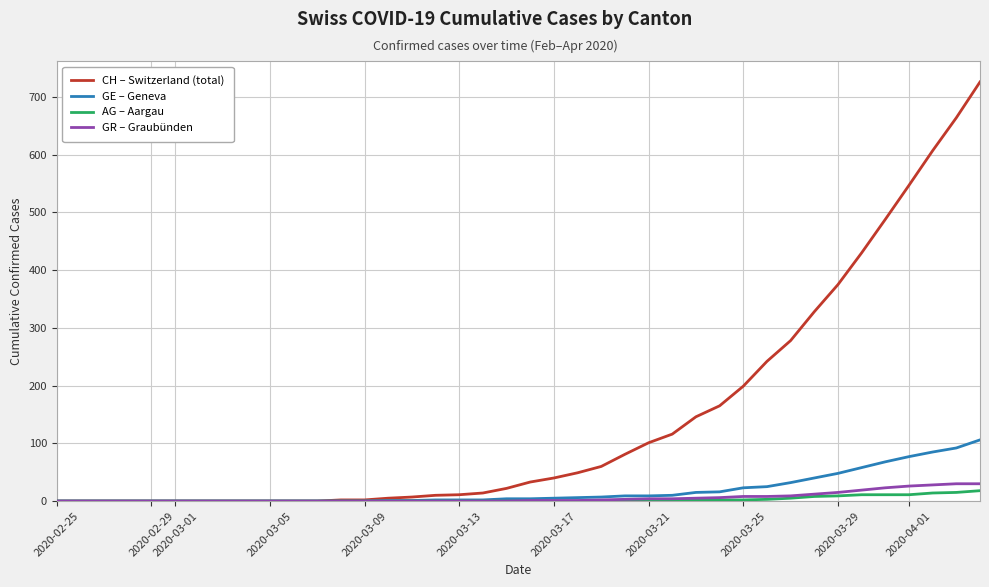

Which series has the largest range (max minus min)?

CH – Switzerland (total)